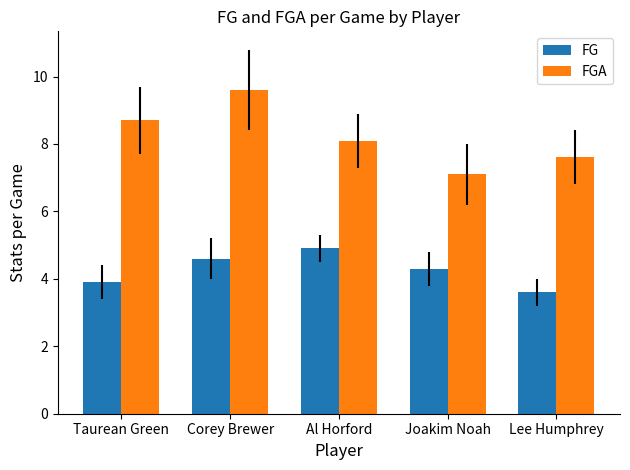

What position from the left is Joakim Noah?

4